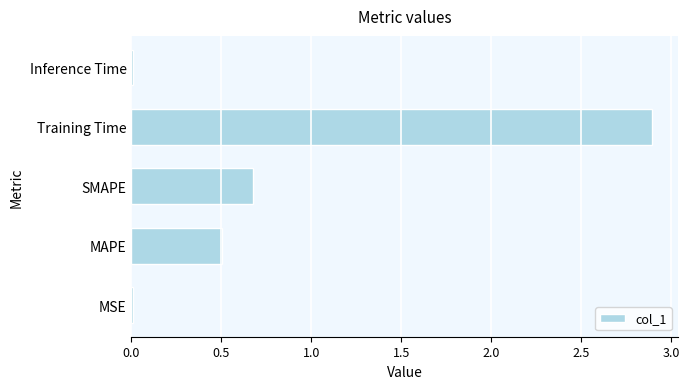

What is the average value?

0.8